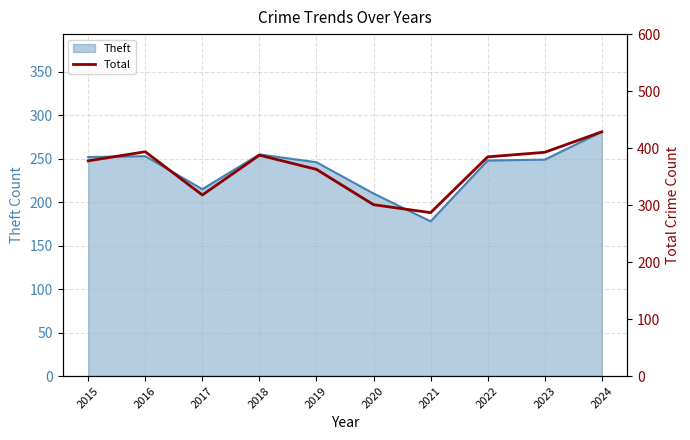

What is the smallest value displayed?

287